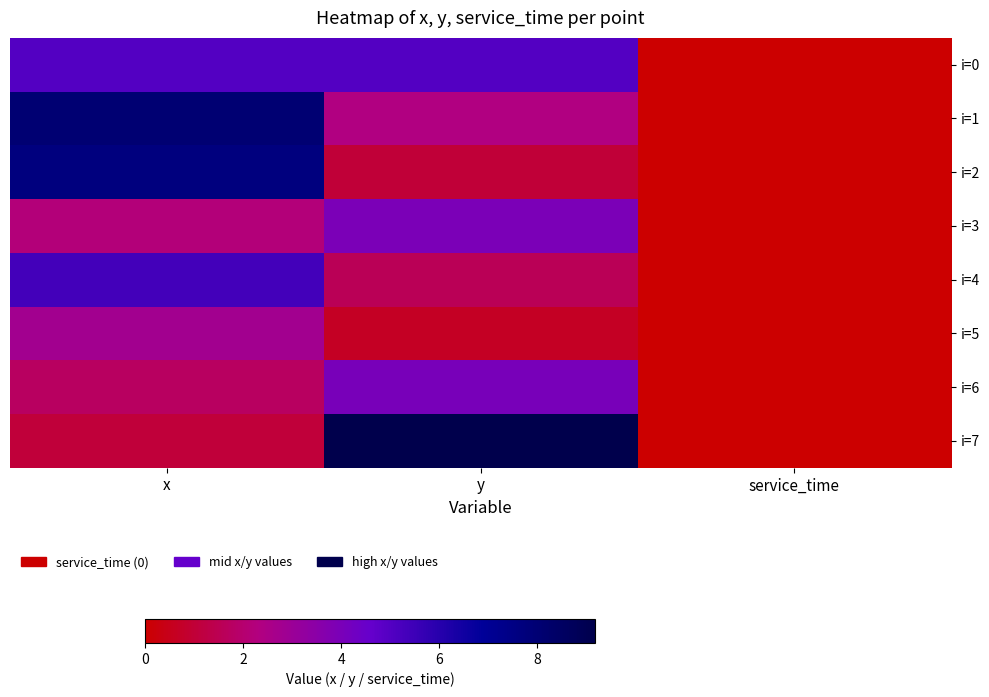

At which category is the sum across all series the highest?

x